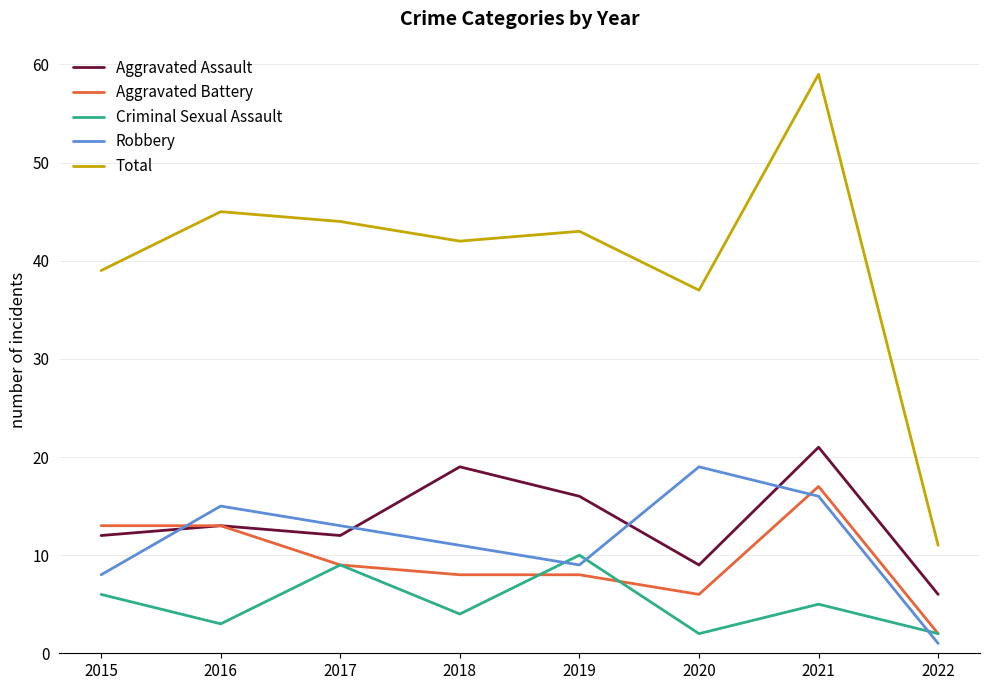

How many values in the Robbery series are below 13?

4